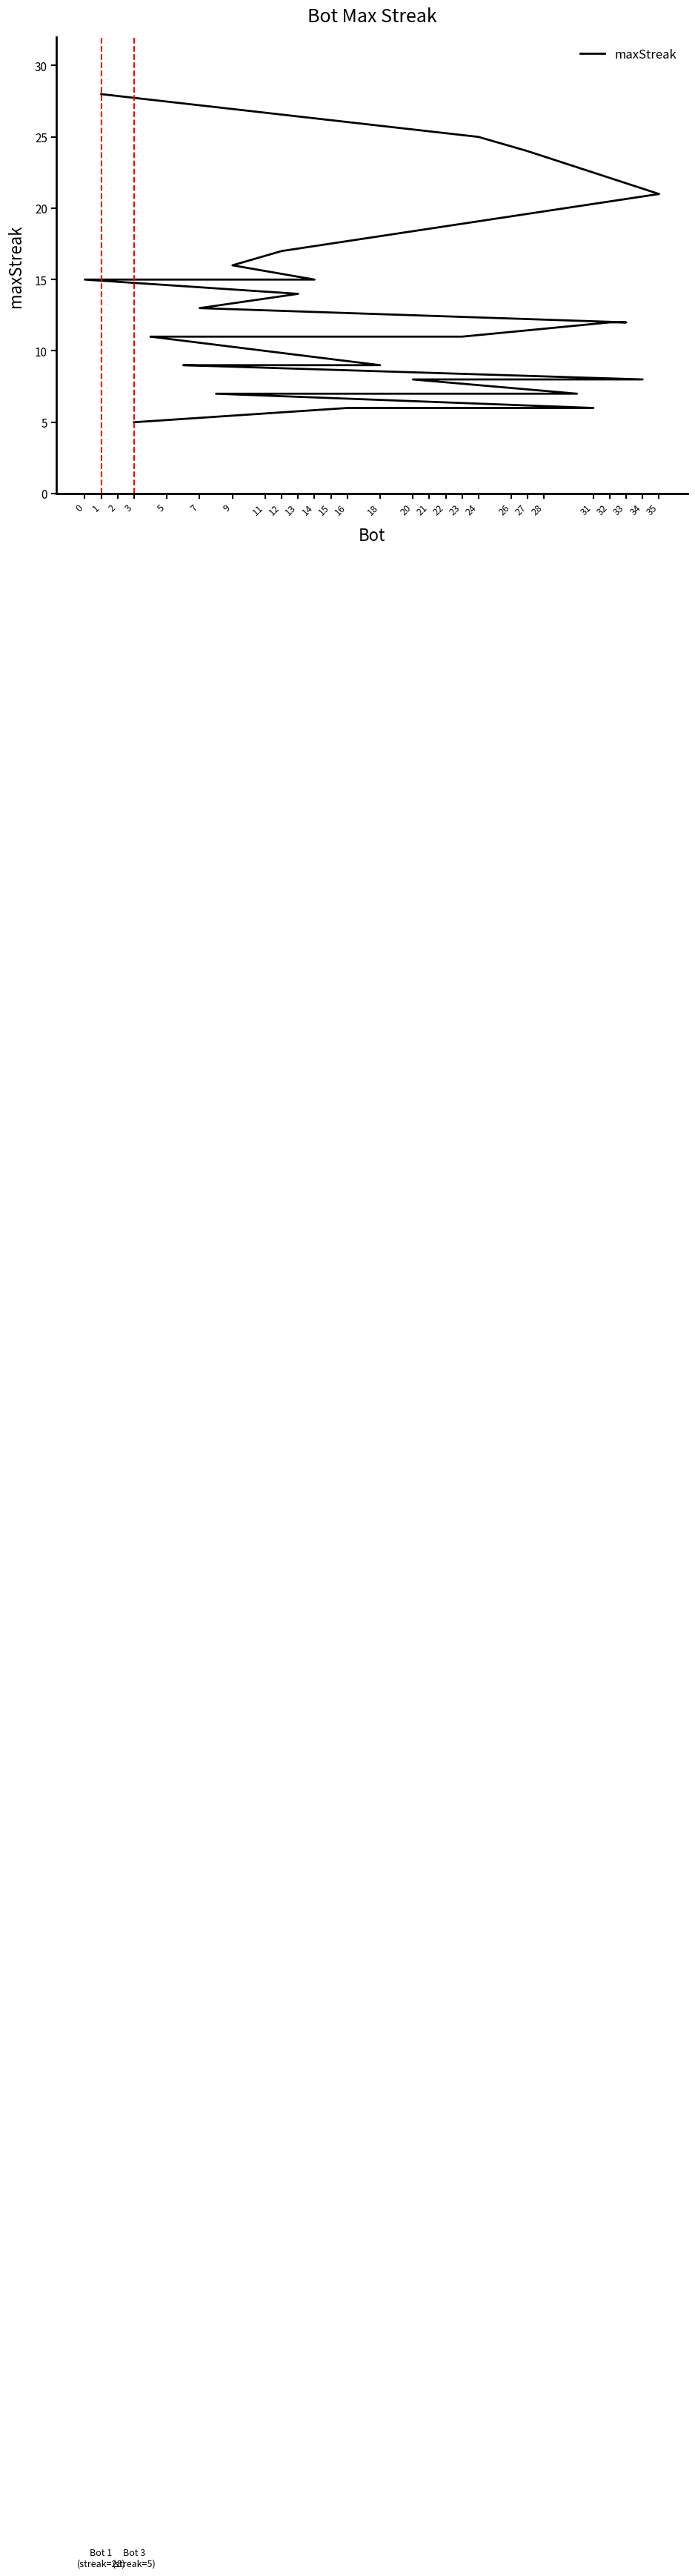

What is the label of the 16th point from the left?

21